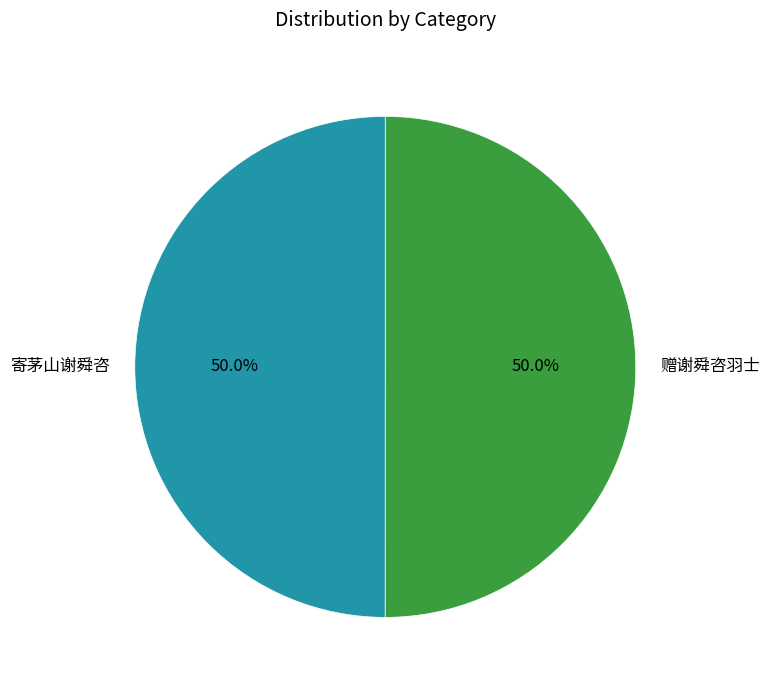

What percentage is NOT represented by 寄茅山谢舜咨?

50.0%